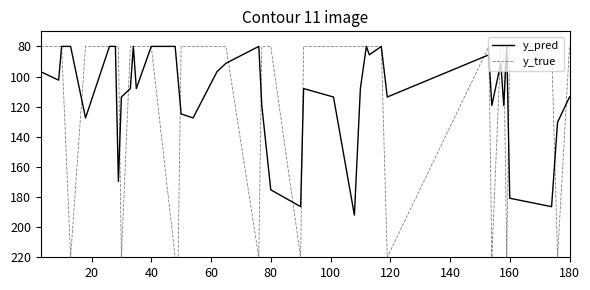

What is the minimum value shown in the chart?

80.0